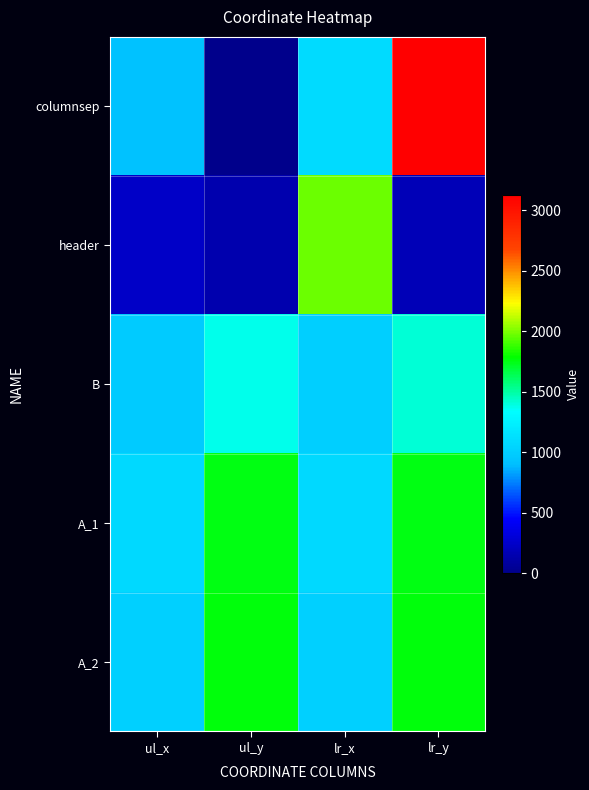

At which category is the sum across all series the highest?

lr_y